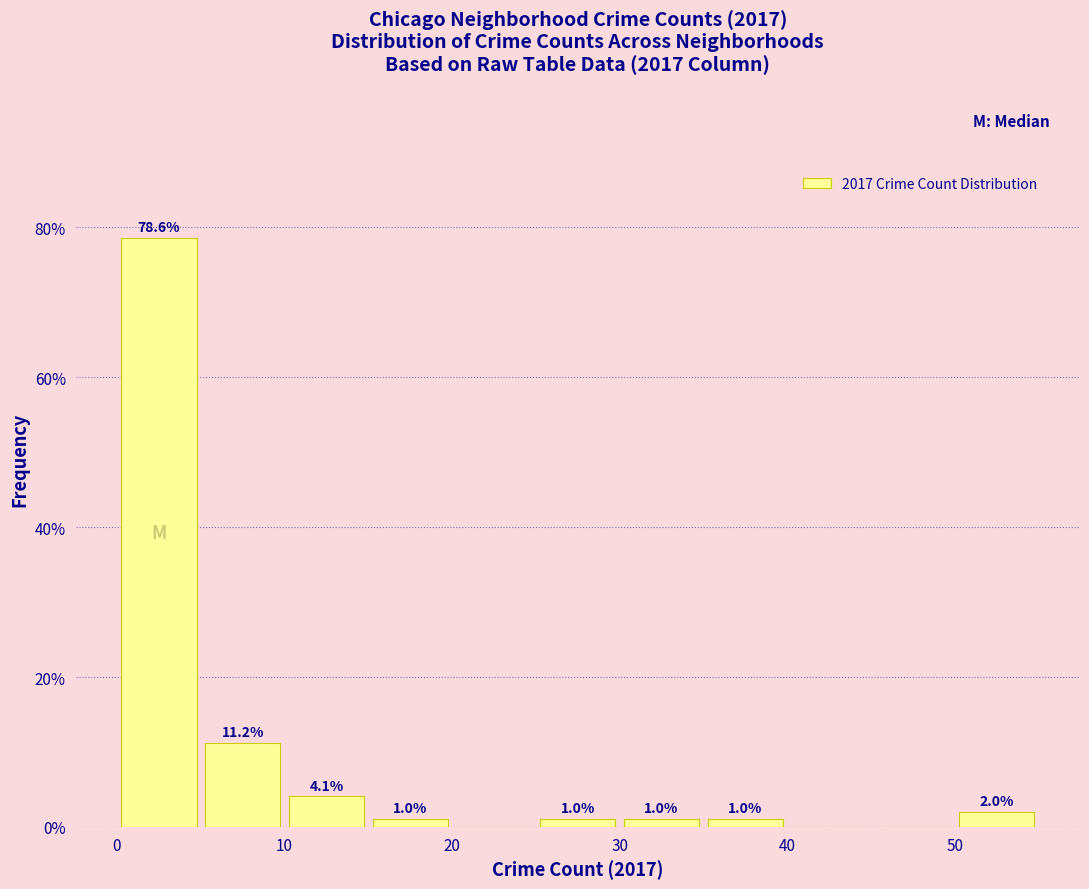

Over which range of the x-axis is the bar tallest?

0 to 5